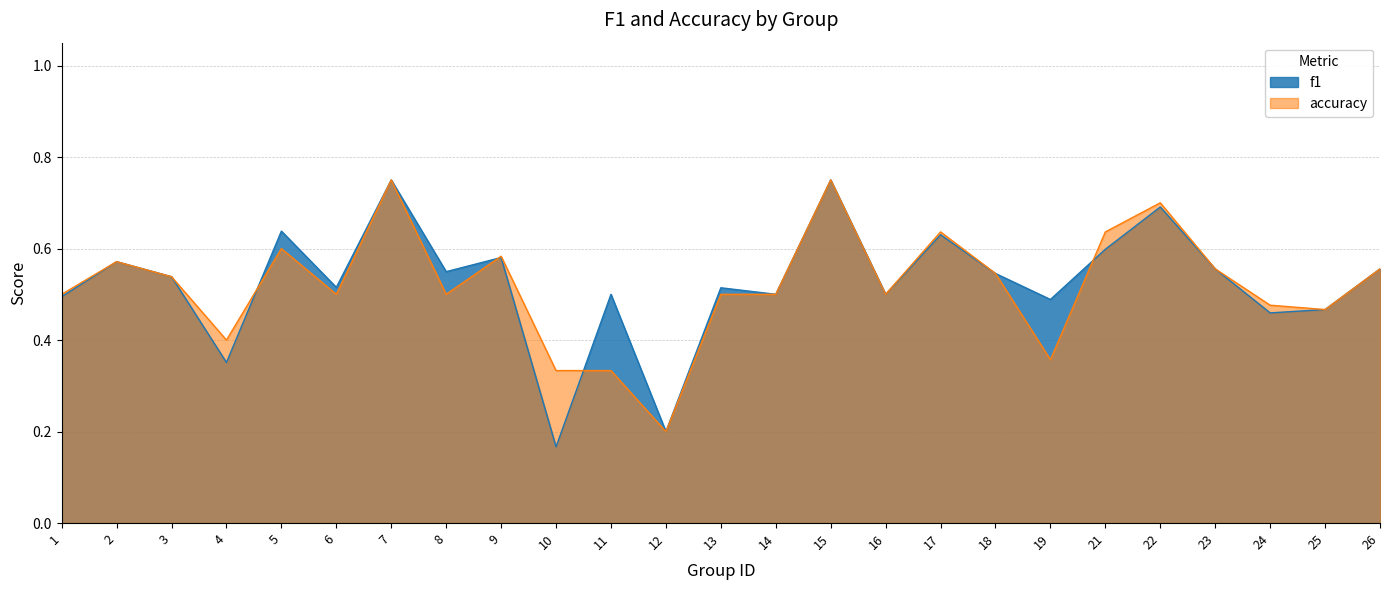

What is the difference between the maximum and second lowest values in the f1 series?

0.6